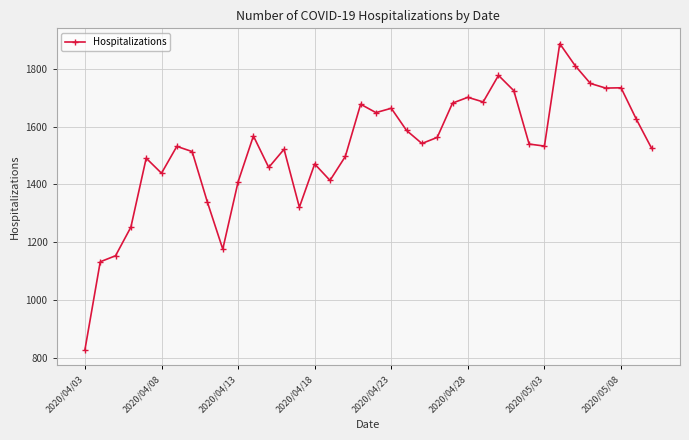

Does the chart have visible grid lines?

Yes